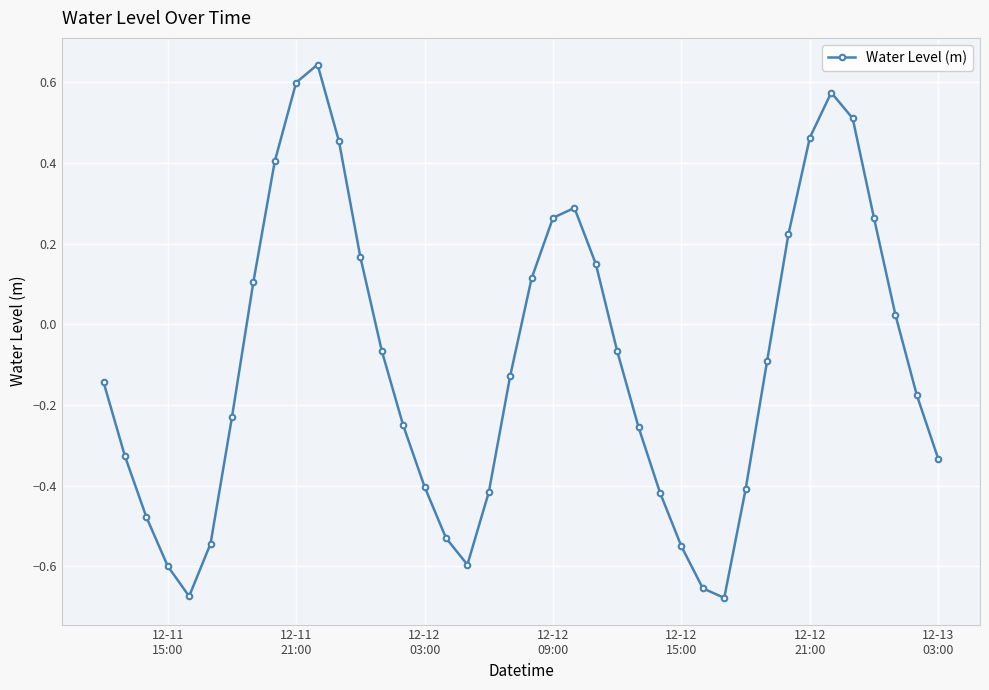

How many points are lower than both their immediate neighbors (excluding endpoints)?

3